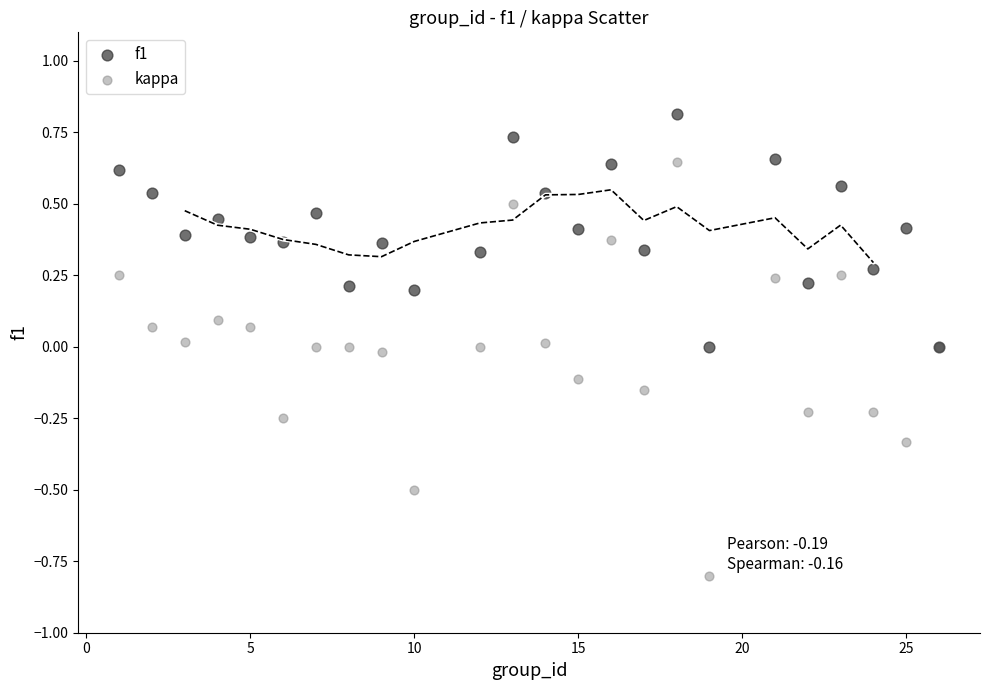

Which series has the widest spread of Y values?

kappa